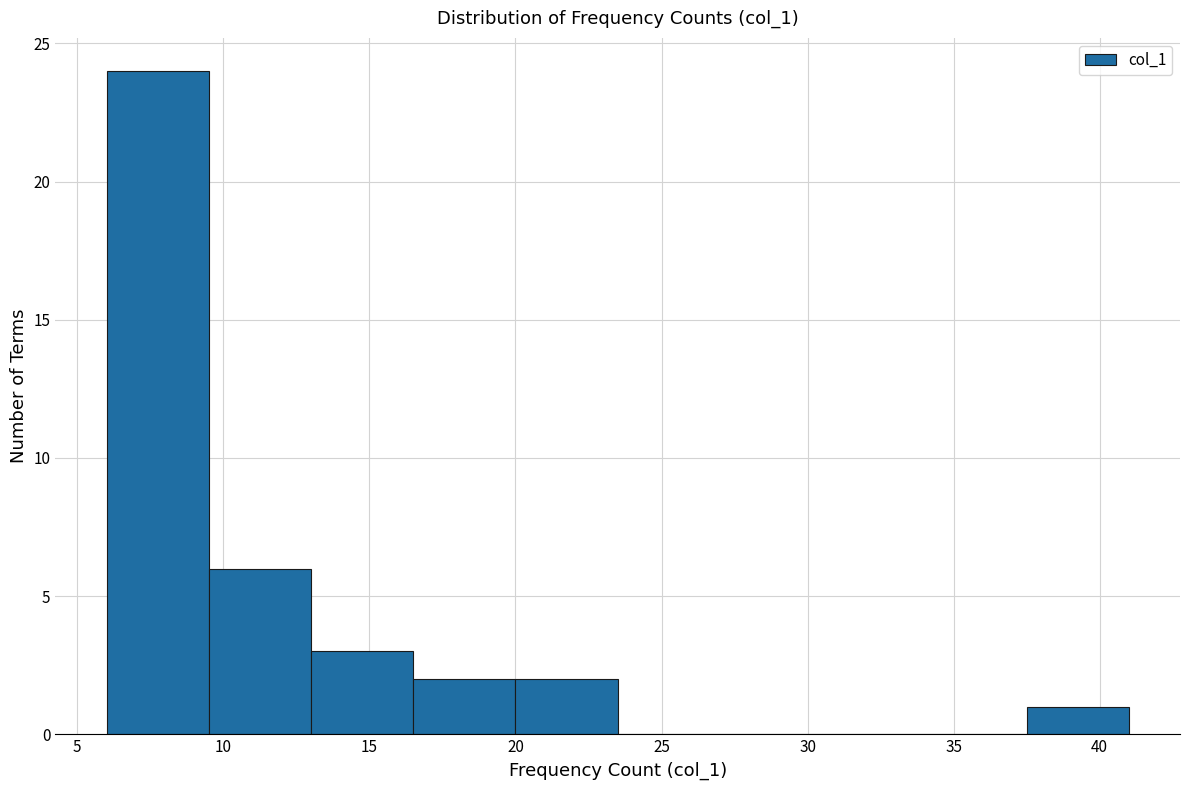

Which range on the x-axis has the tallest bar?

6.0 to 9.5